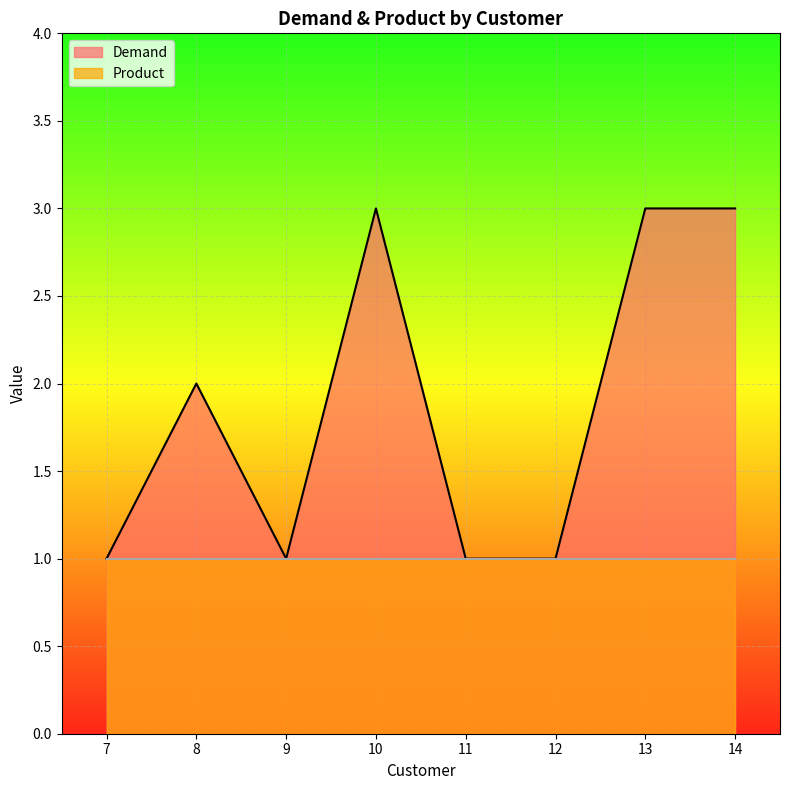

Which series has the largest total across all categories?

Demand